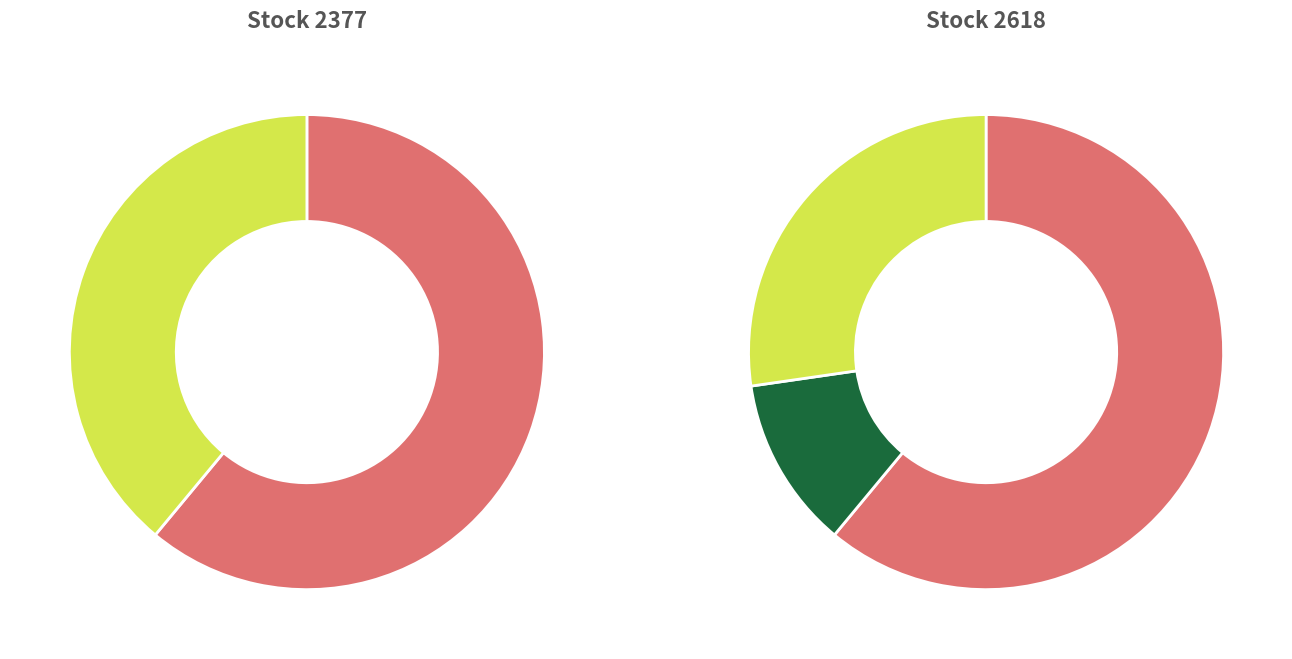

Combined, what portion of the pie is 2618 and 2377?

100.0%